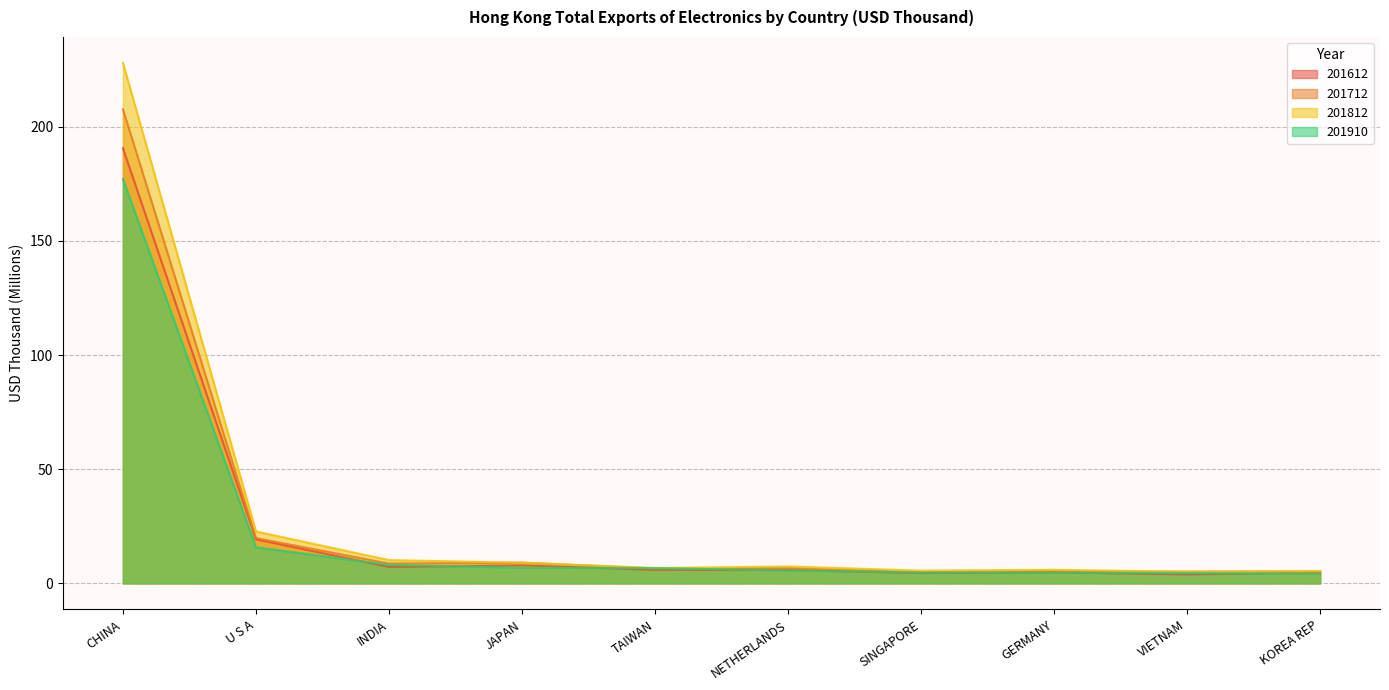

How many interior local valleys does the 201612 series have?

3